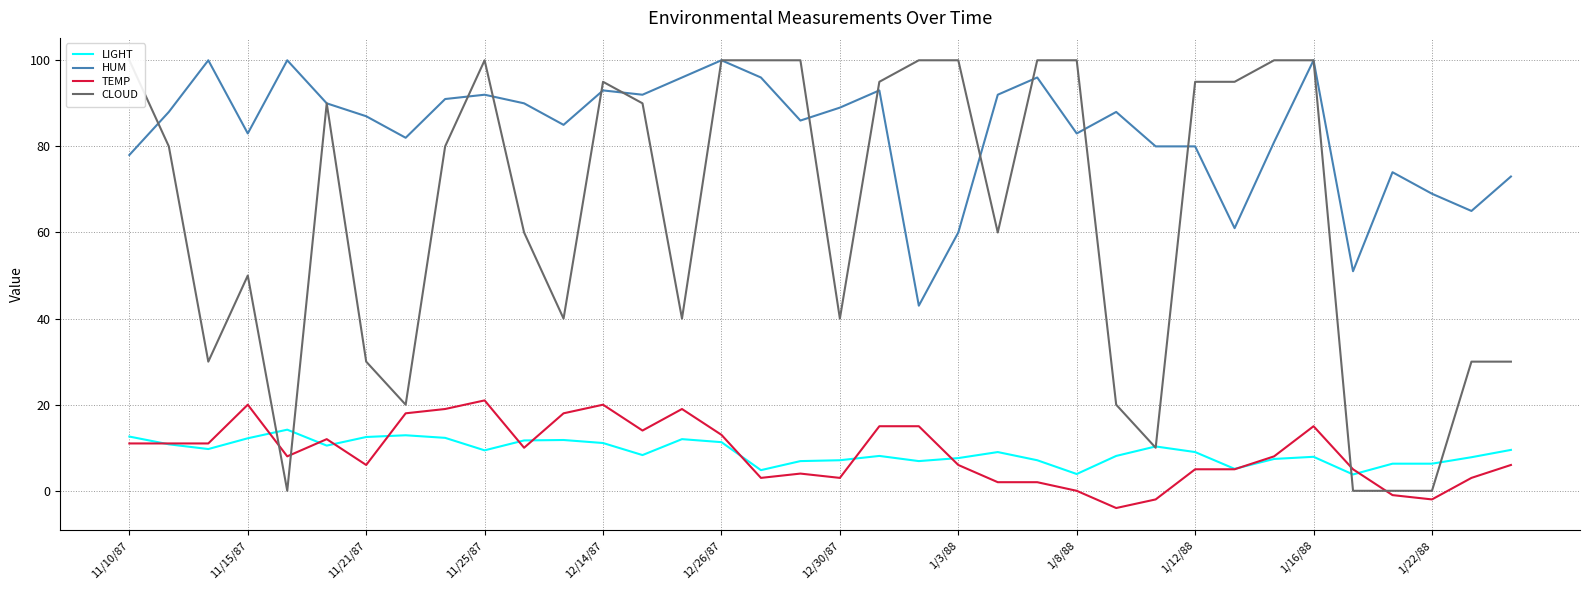

What is the highest value of the HUM series?

100.0